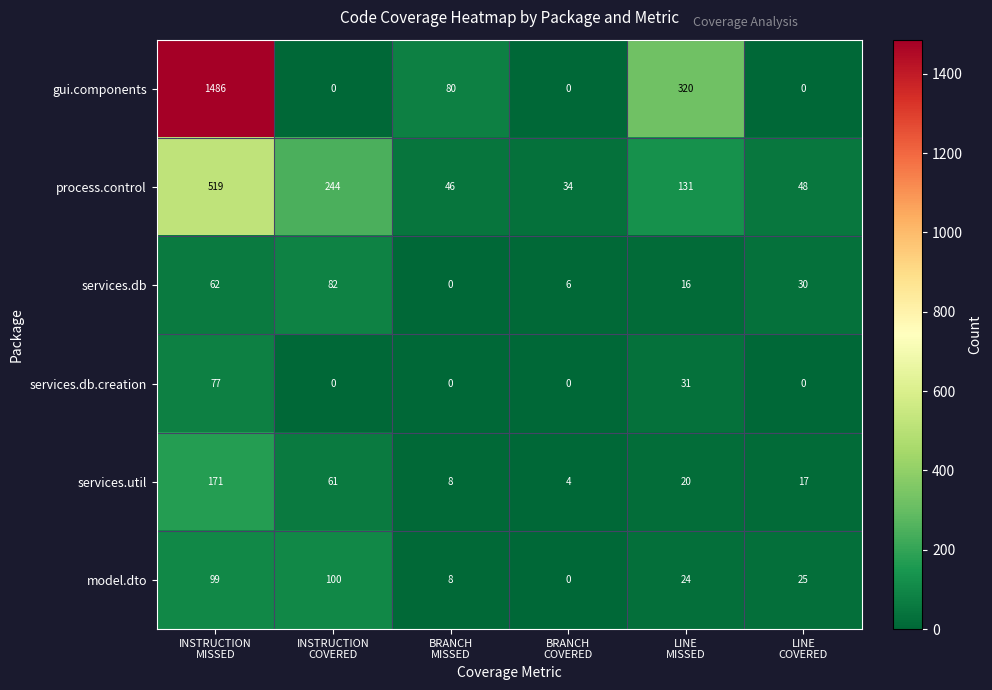

Rank the series by their maximum value, from highest to lowest.

gui.components, process.control, services.util, model.dto, services.db, services.db.creation